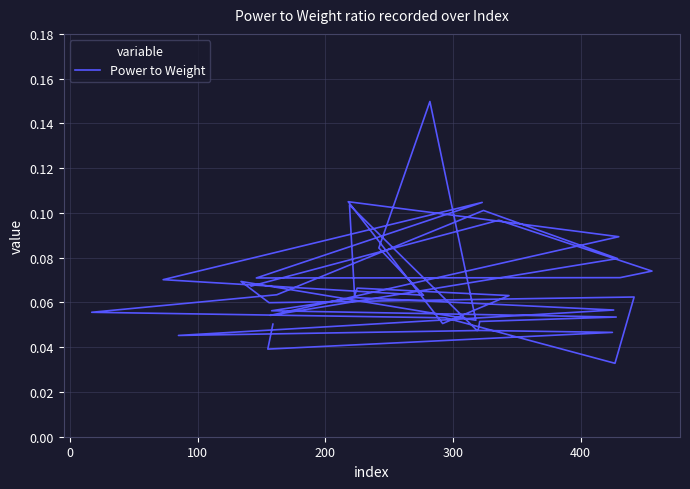

The chart shows a value of 0.0 at 30. True or false?

False